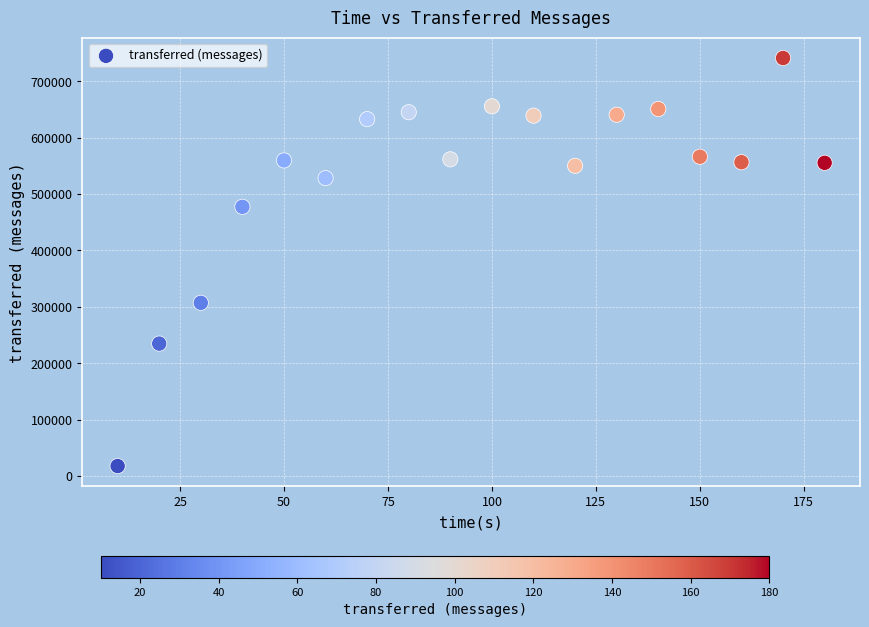

What Y value in the scatter plot is closest to 379460?

307140